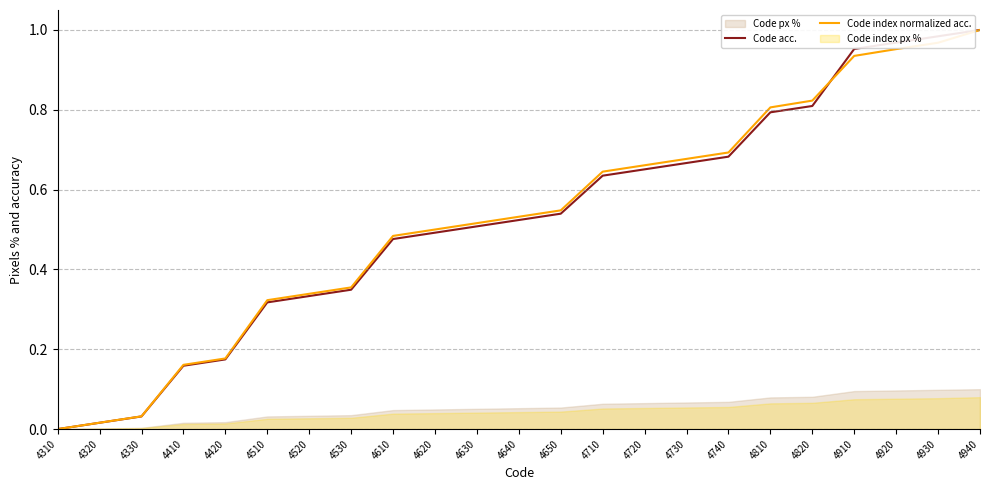

How many lines are shown in the chart?

2